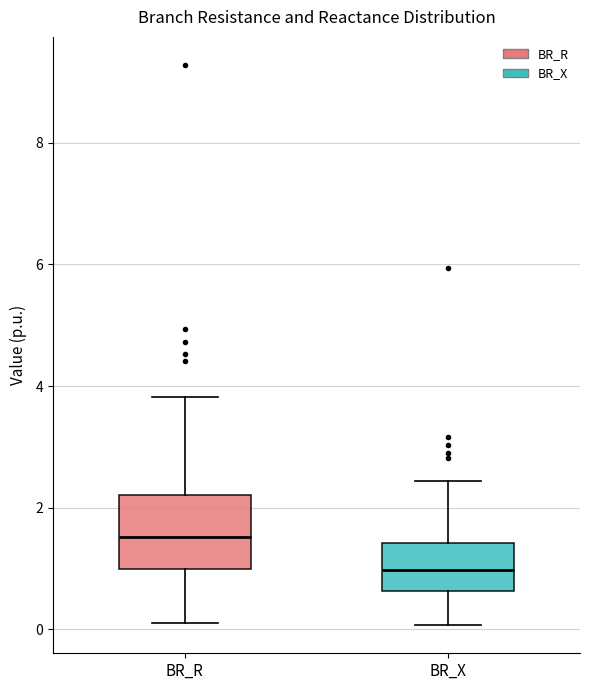

Reading left to right, read every box against the y-axis: the position of its median line, the range the box covers, and the ends of its whiskers. The values are not printed on the chart, so give them approximately, as read against the axis.

BR_R: median 1.6, box 1.0 to 2.2, whiskers 0.2 to 3.8
BR_X: median 1.0, box 0.6 to 1.4, whiskers 0.0 to 2.4